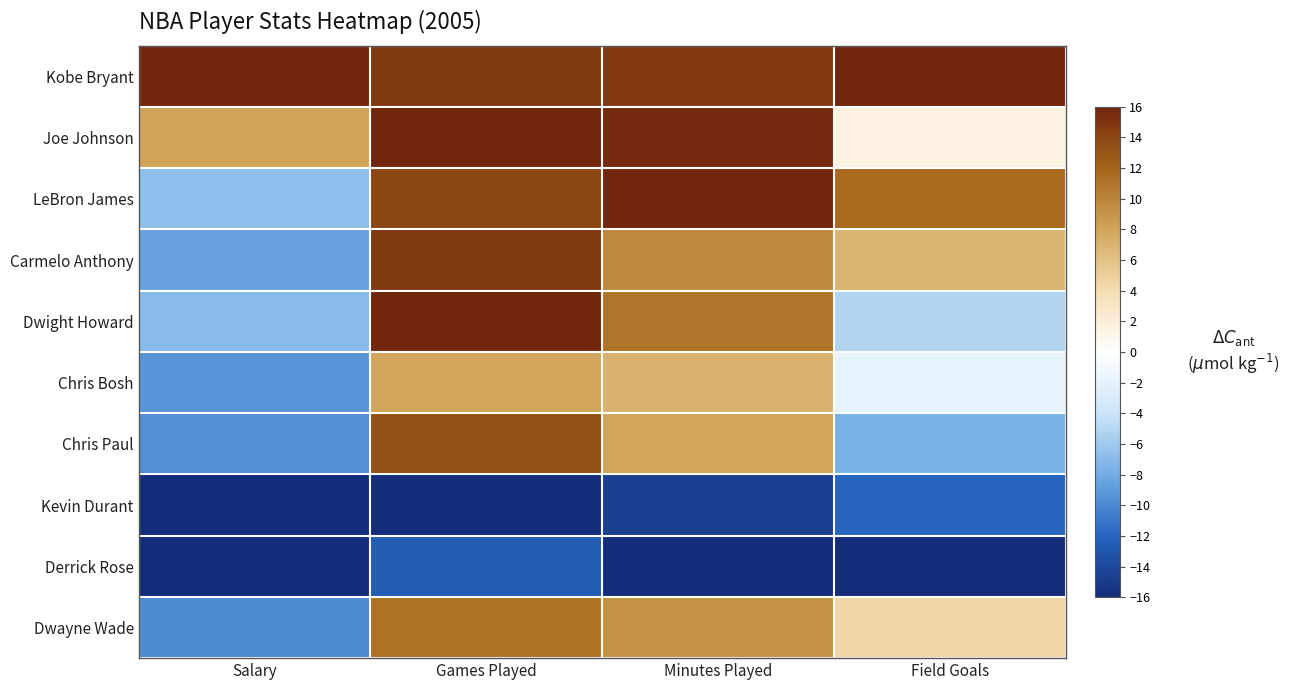

Between Games Played and Field Goals, which is larger?

Field Goals